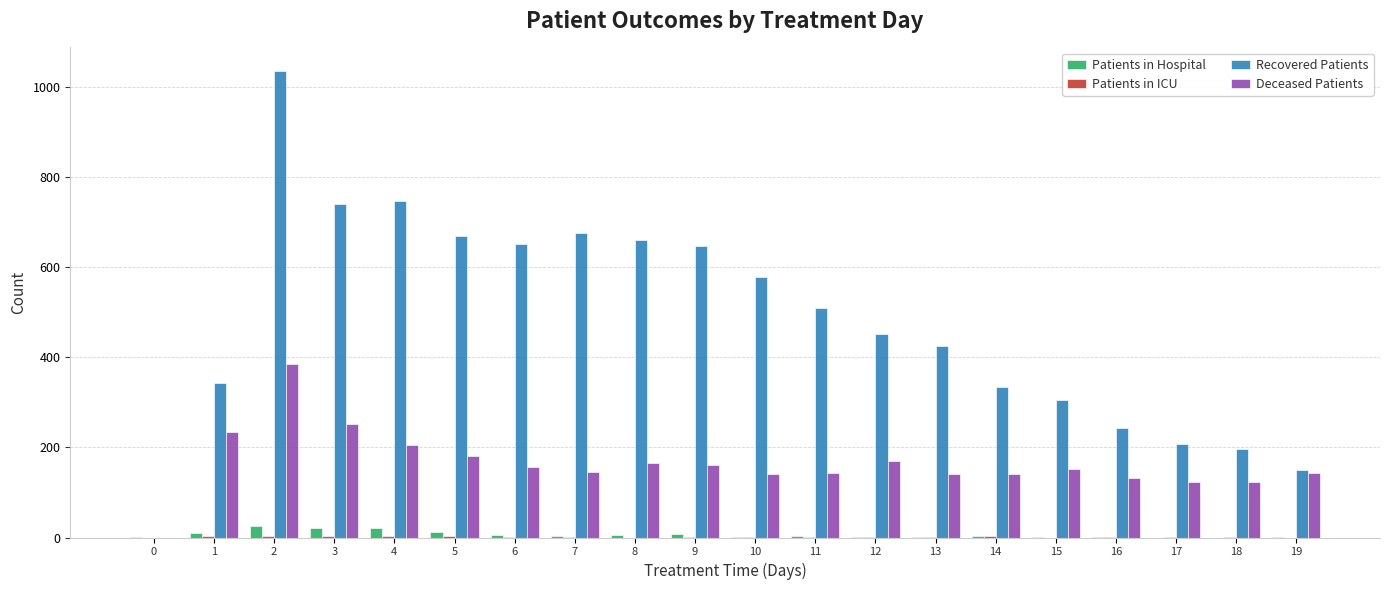

Is the value of Recovered Patients at 12 greater than the value of Deceased Patients at 16?

Yes